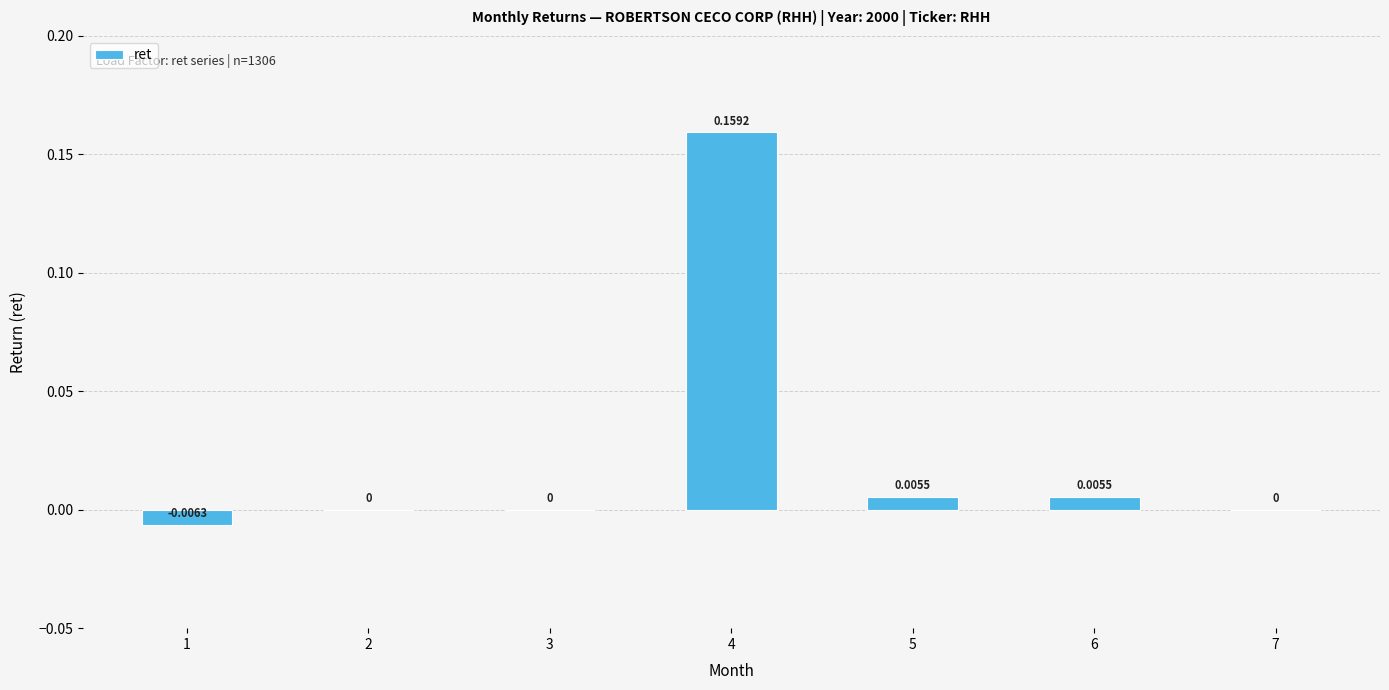

Between 6 and 7, which is larger?

6